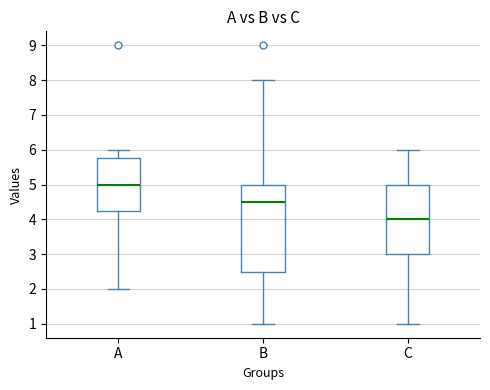

Which box has the lowest median line?

C